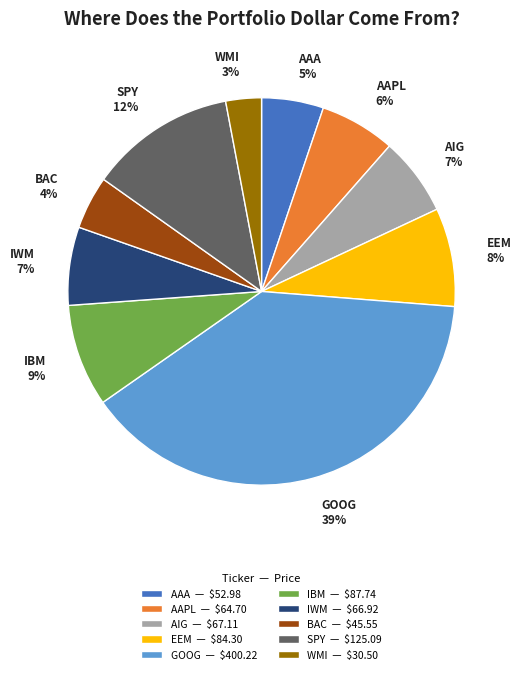

Which has a higher value, SPY or AIG?

SPY